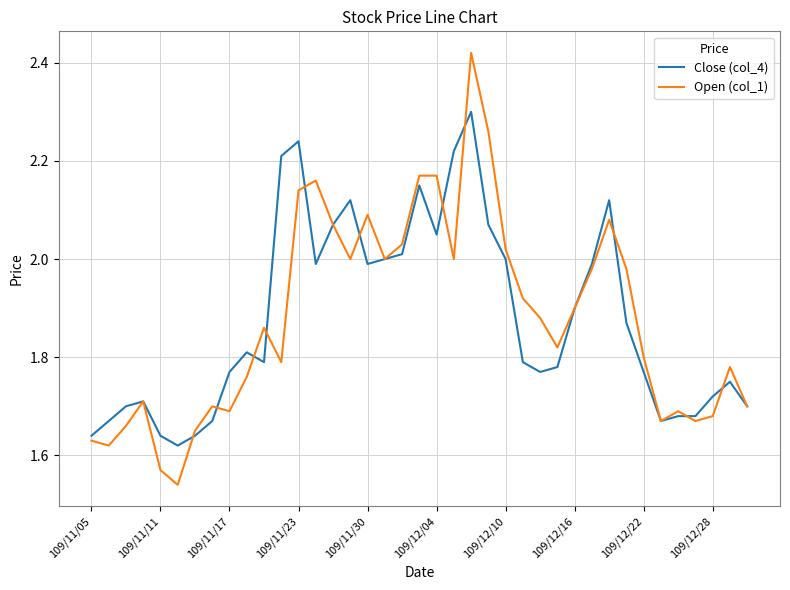

Which series has the largest range (max minus min)?

Open (col_1)